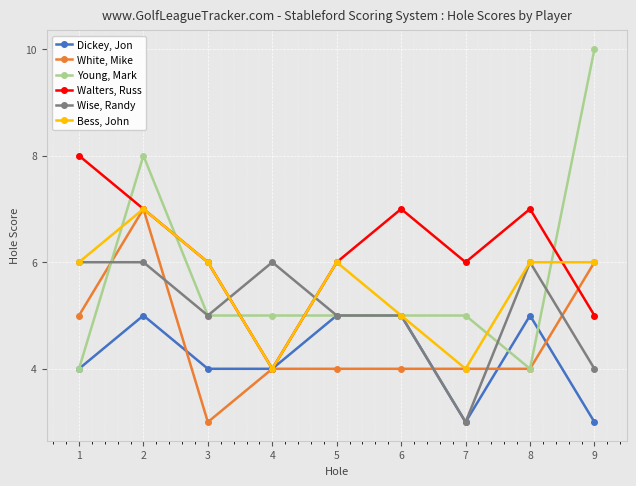

Which series has the largest range (max minus min)?

Young, Mark